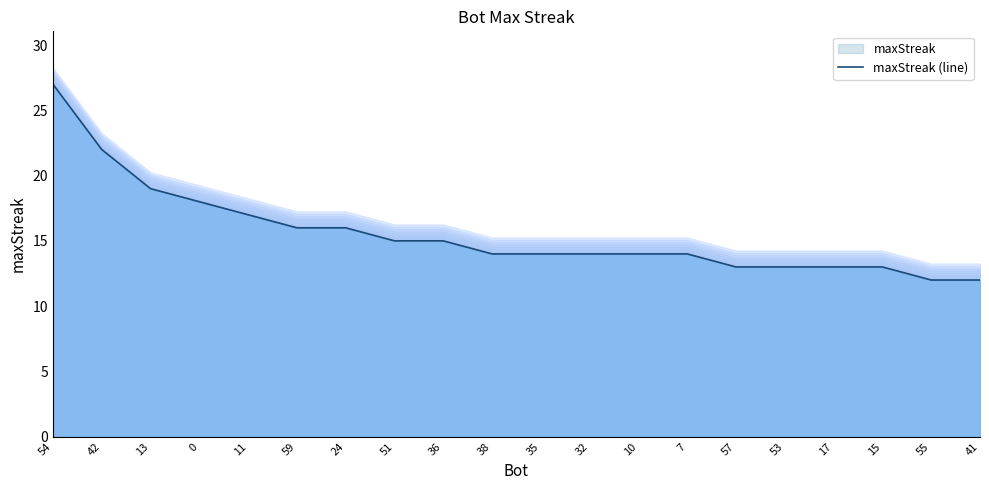

List the labels in order of value, largest first.

54, 42, 13, 0, 11, 59, 24, 51, 36, 38, 35, 32, 10, 7, 57, 53, 17, 15, 55, 41